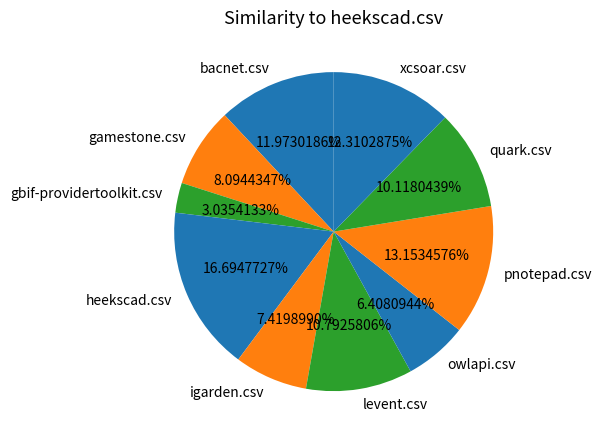

What is the total percentage of gbif-providertoolkit.csv and levent.csv?

13.8%